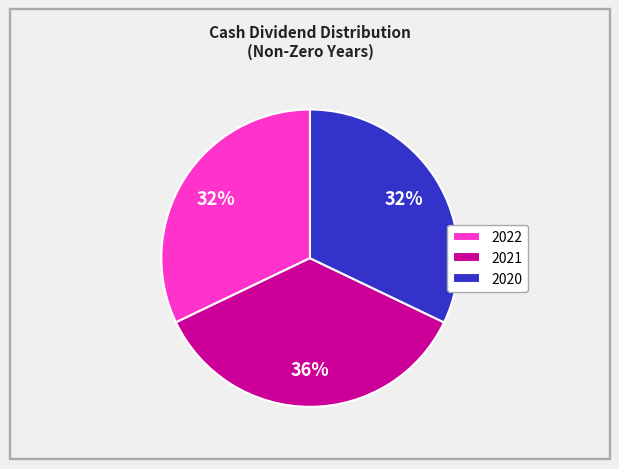

Is 2021 the majority of the pie?

No